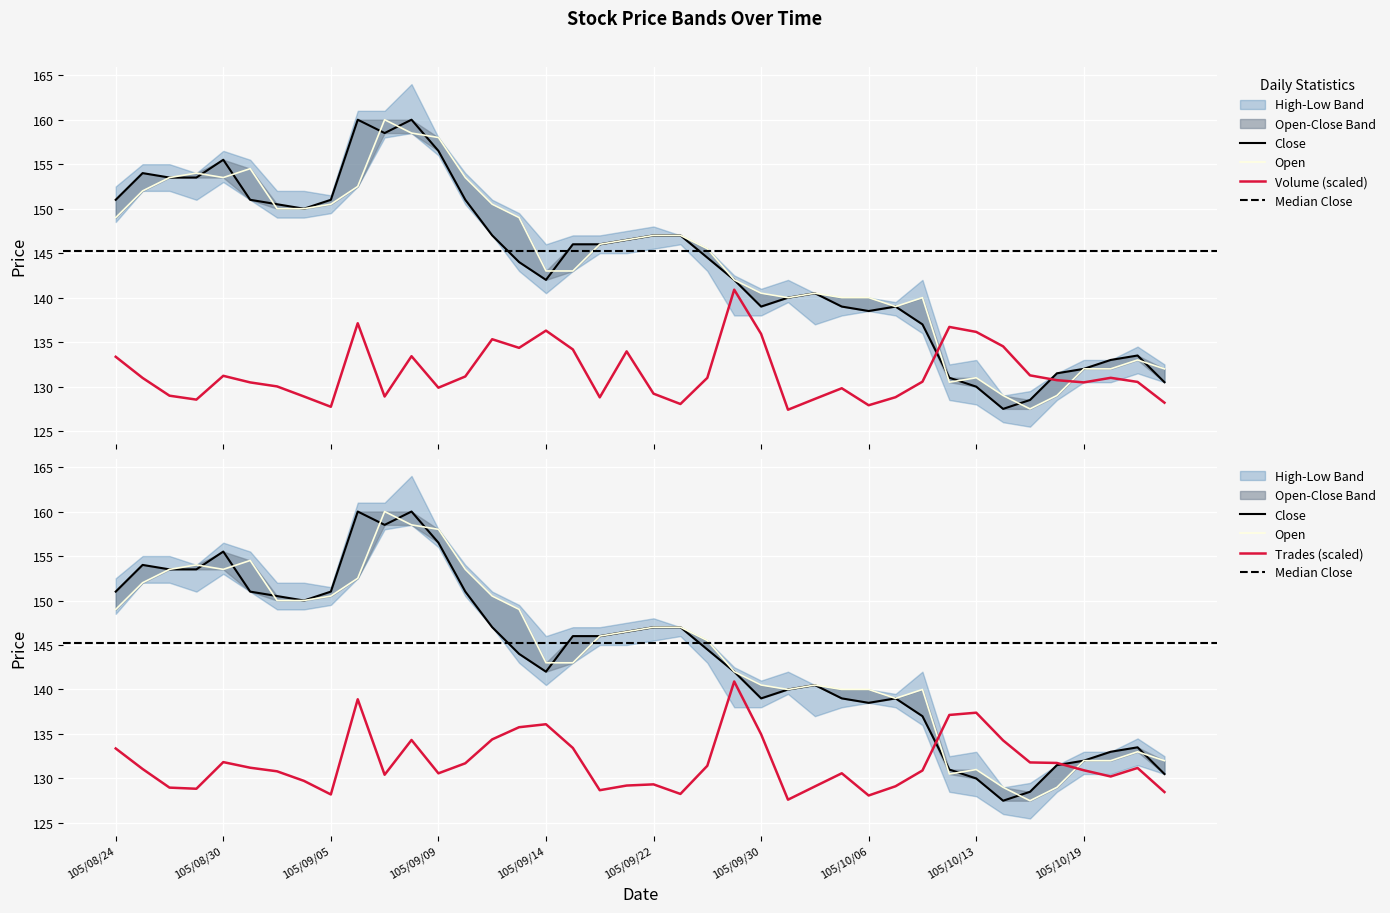

True or false: Trades (scaled) has a value of 128.1 at 105/10/06.

True